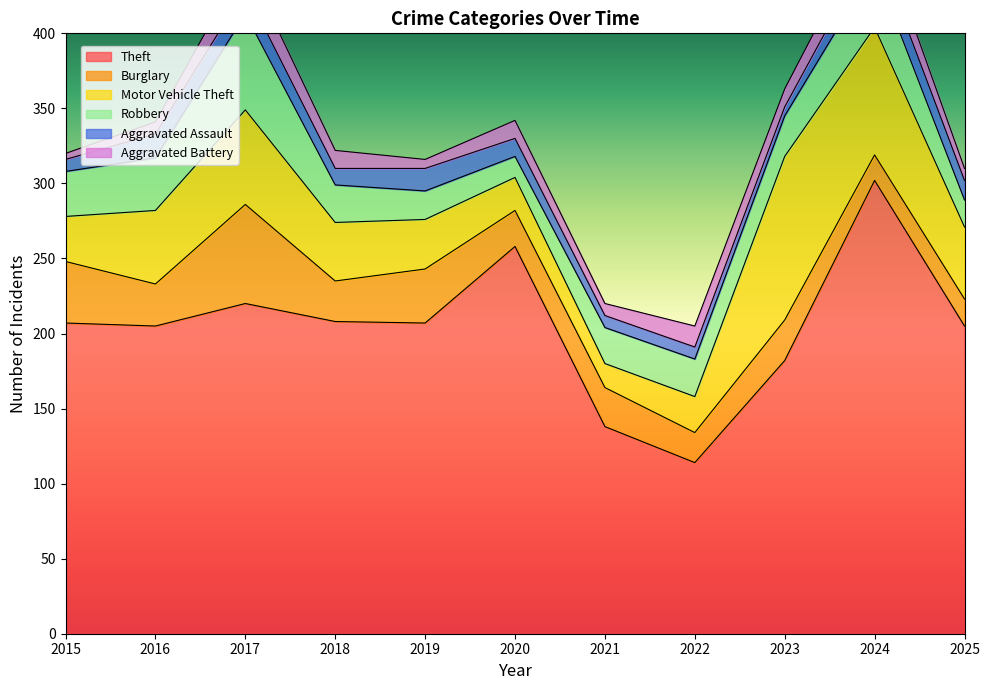

Which series has the largest total across all categories?

Theft